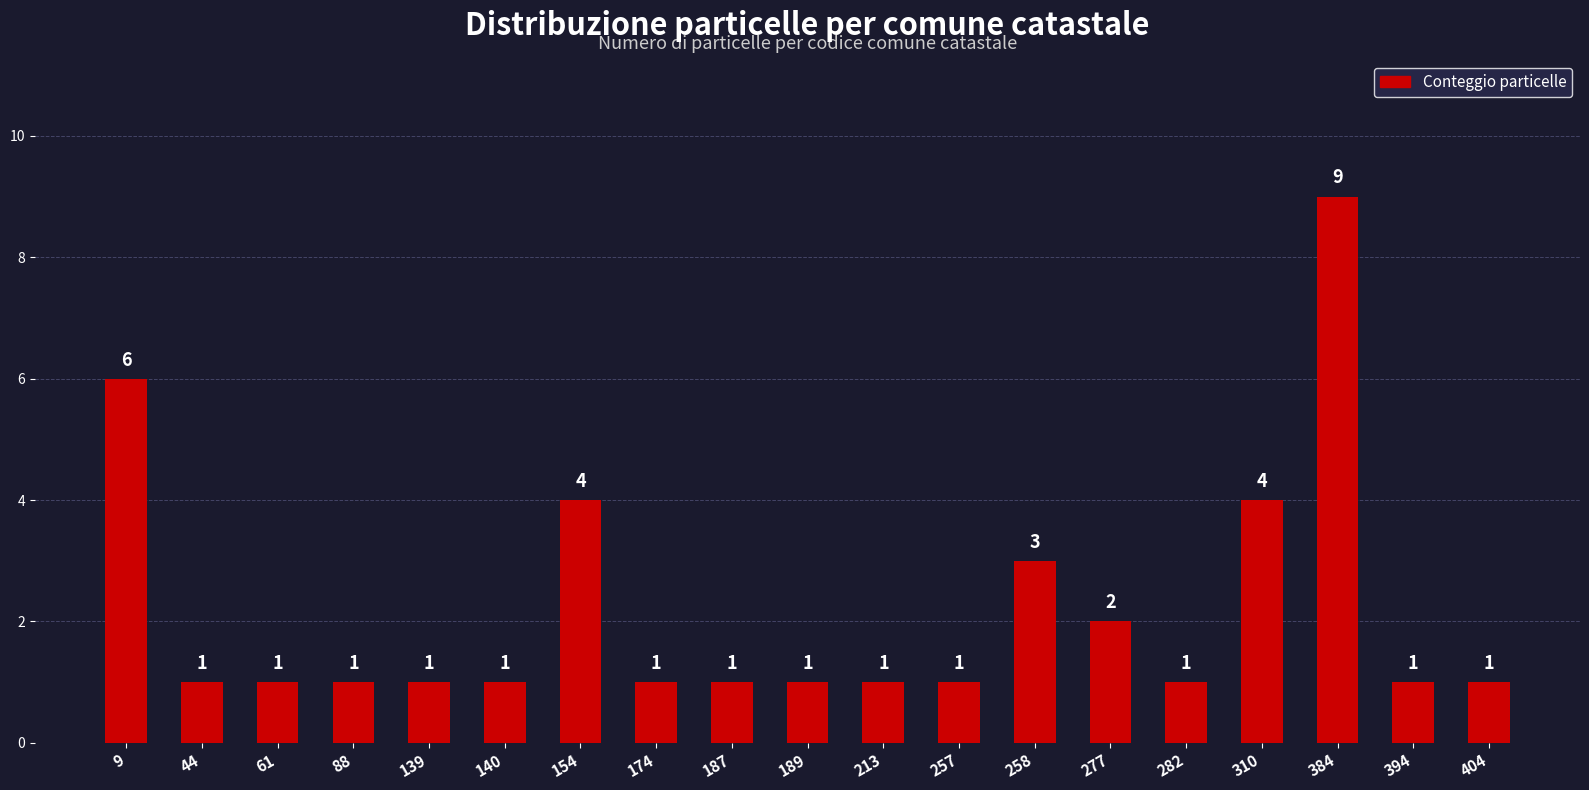

Reading right to left, extract all data points from this chart.

1	1	9	4	1	2	3	1	1	1	1	1	4	1	1	1	1	1	6